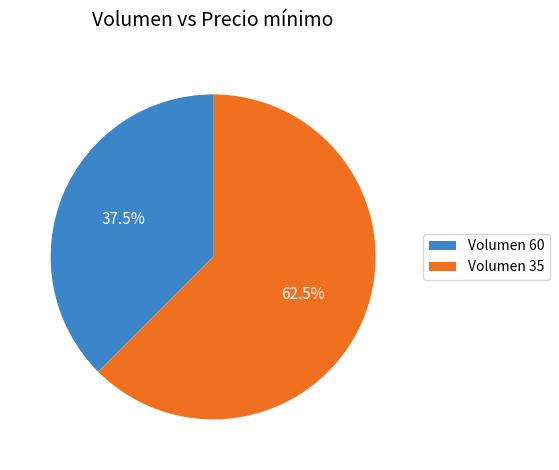

What is the largest slice in the pie chart?

Volumen 35